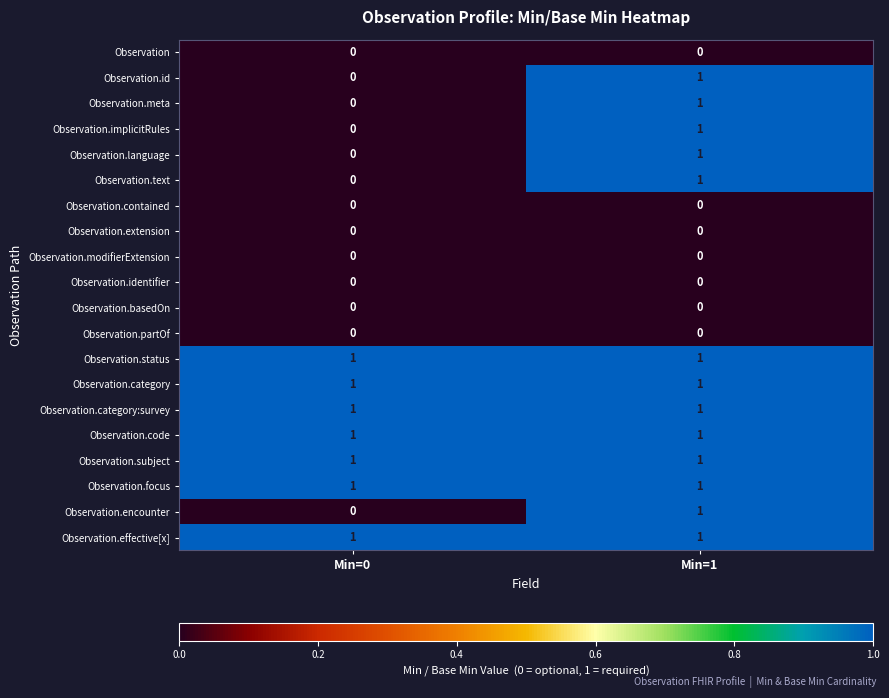

The value of Observation.text at Min=0 is 0. True or false?

True